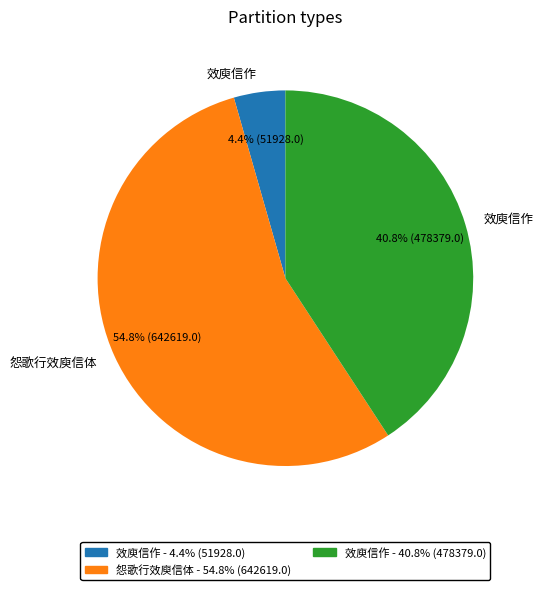

Does any single category account for the majority?

Yes